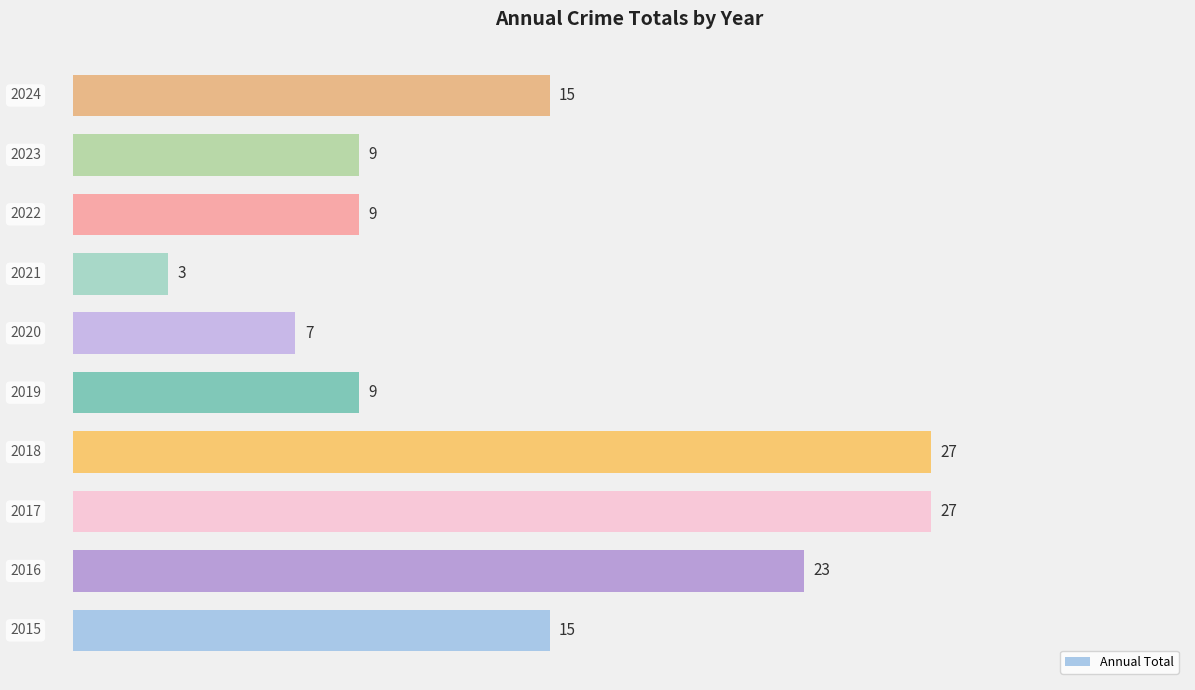

Reading bottom to top, transcribe all the data shown in this chart.

15	23	27	27	9	7	3	9	9	15